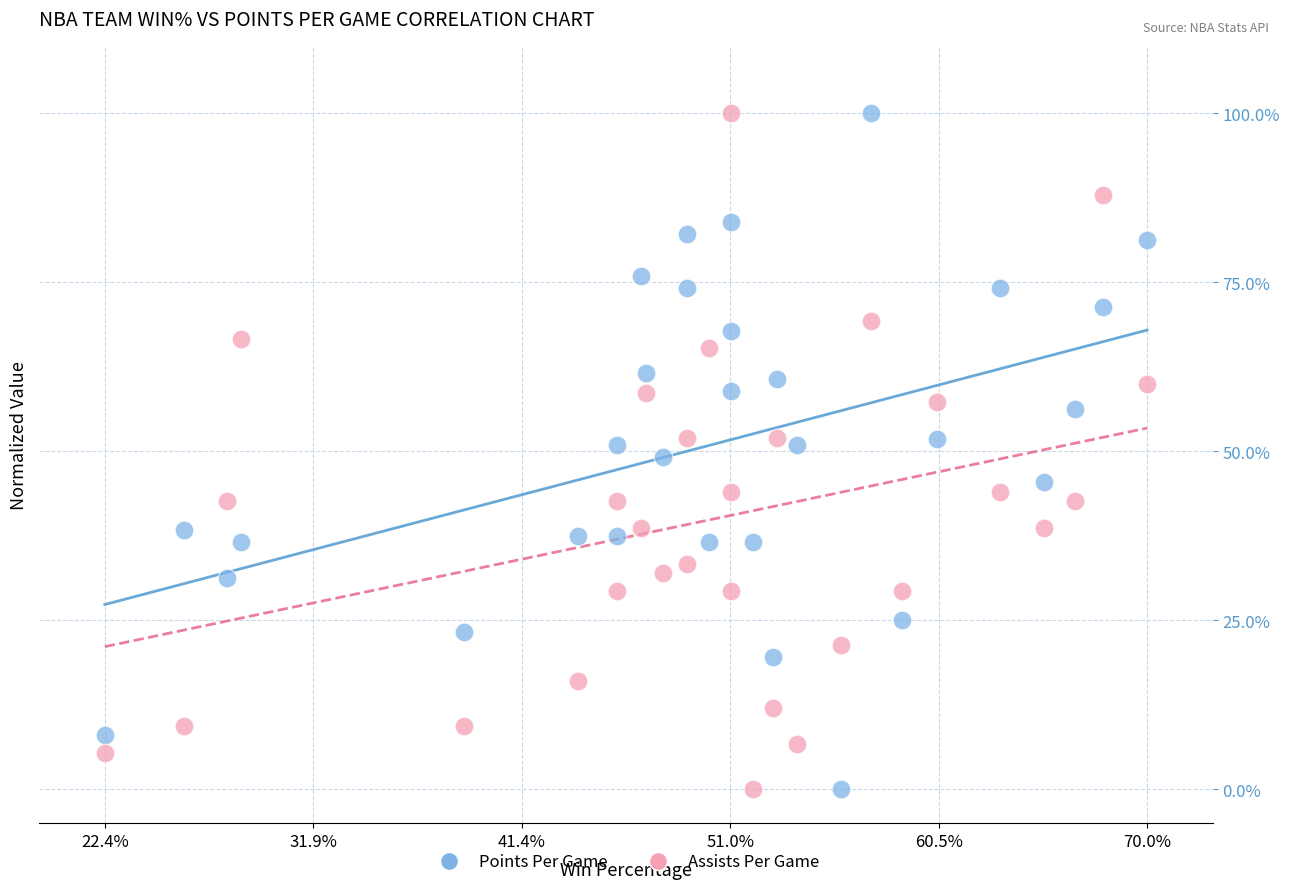

What are all the series names shown in the legend?

Points Per Game, Assists Per Game